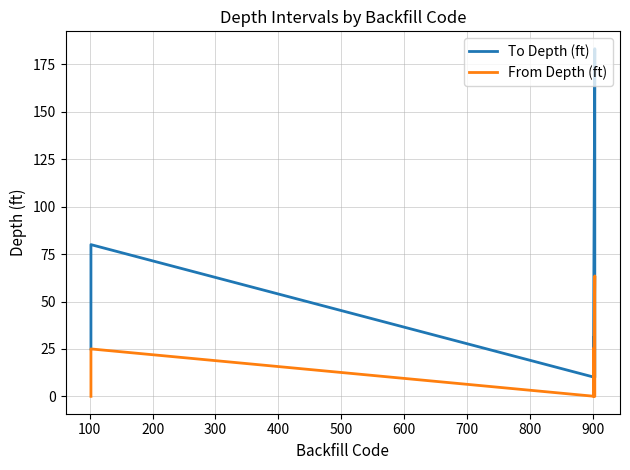

Reading left to right, extract all data points from this chart.

To Depth (ft): 25.0	80.0	10.0	63.5	183.3	25.0	31.0
From Depth (ft): 0.0	25.0	0.0	10.0	63.5	0.0	25.0